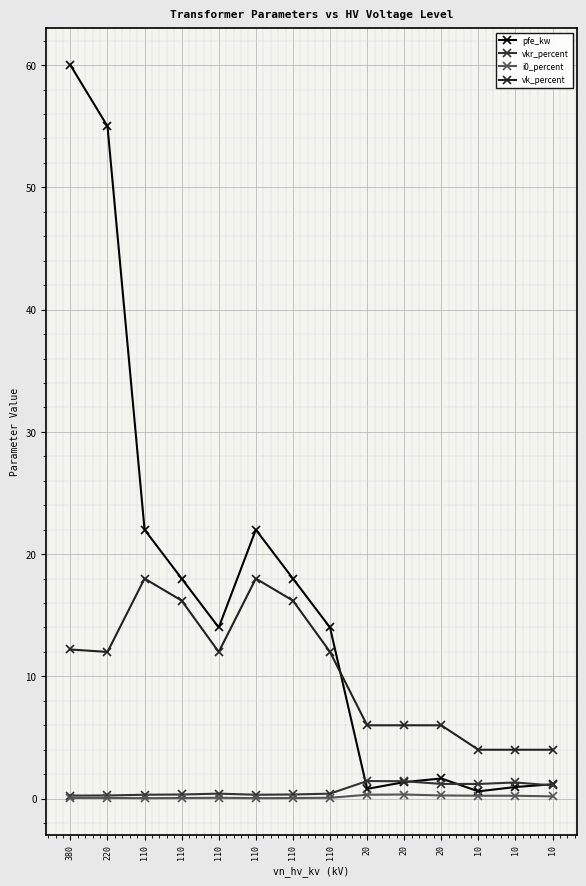

List the labels in order of pfe_kw value, smallest first.

10, 20, 10, 10, 20, 20, 110, 110, 110, 110, 110, 110, 220, 380